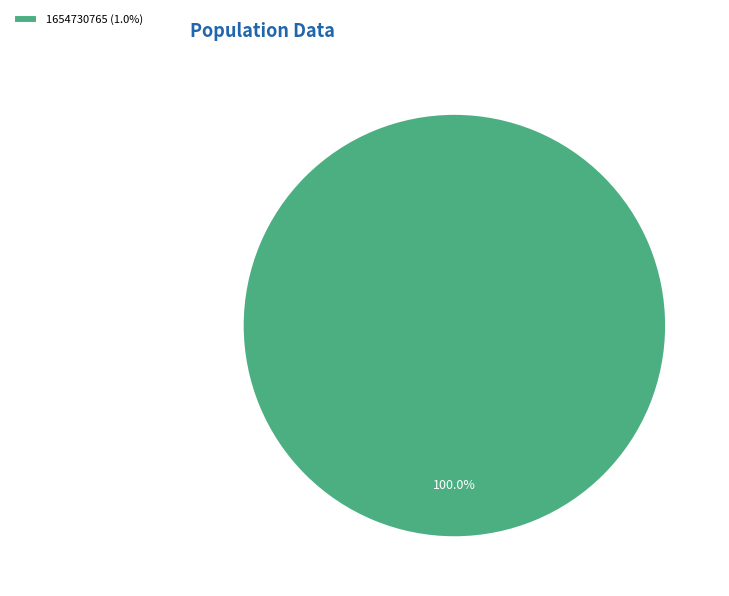

Rank the categories by value from highest to lowest.

1654730765 (1.0%)